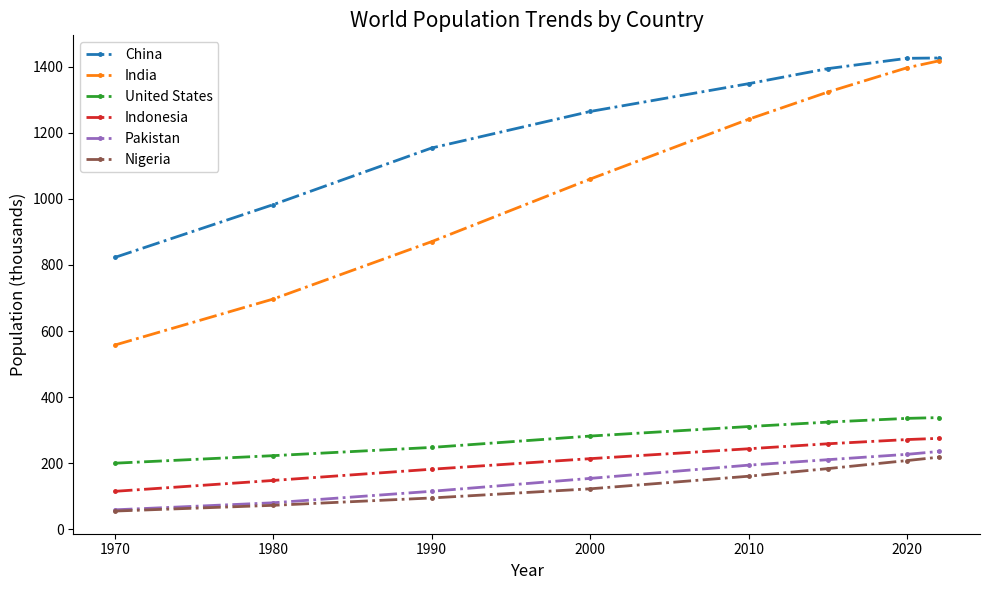

What are all the series names shown in the legend?

China, India, United States, Indonesia, Pakistan, Nigeria